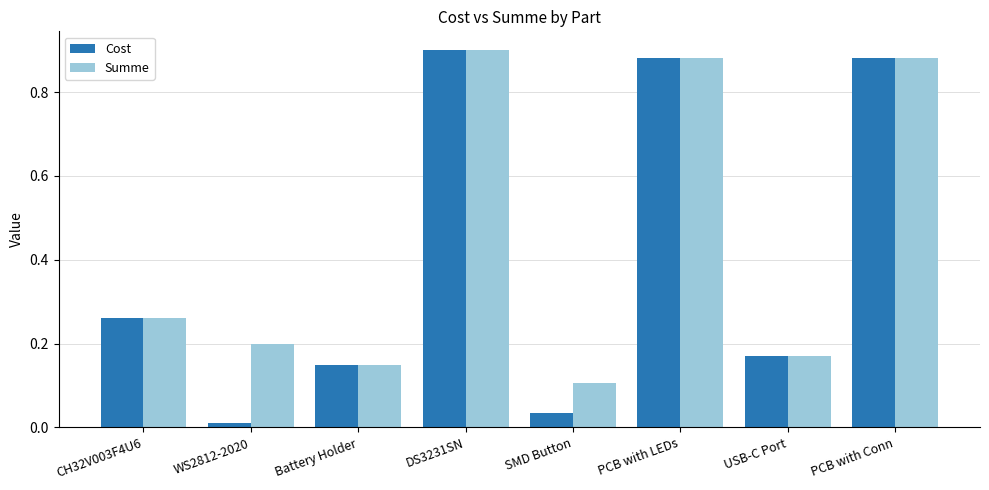

Which series has the widest spread of values?

Cost